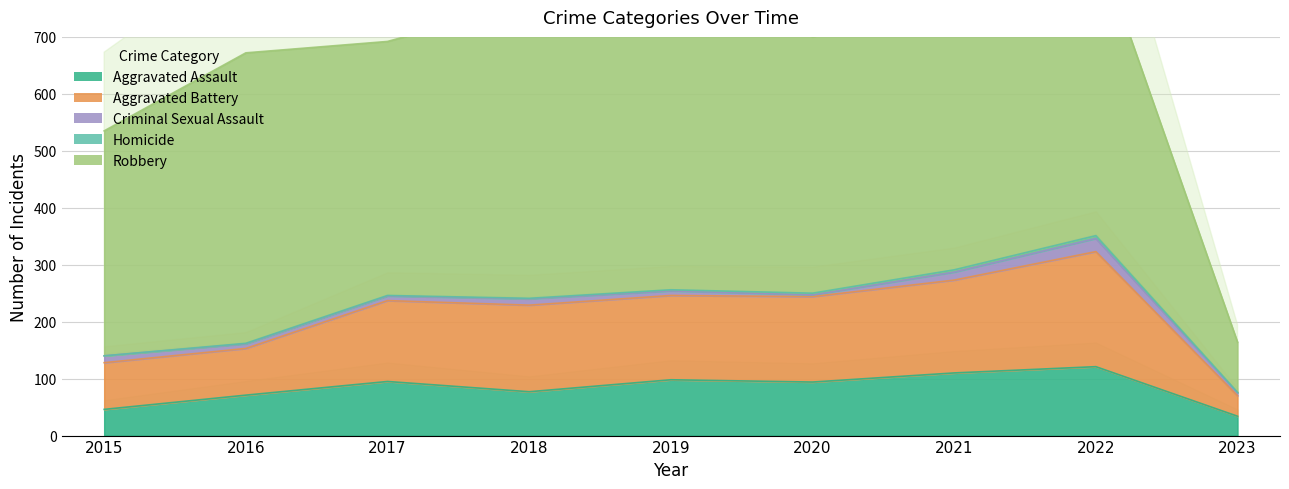

At 2015, list the series in order from largest to smallest.

Robbery, Aggravated Battery, Aggravated Assault, Criminal Sexual Assault, Homicide